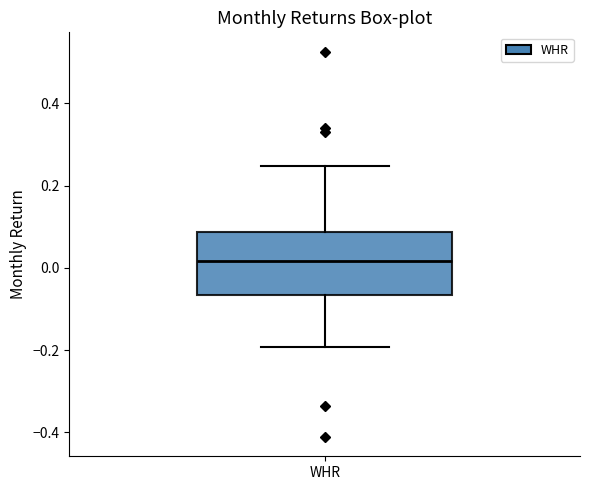

Where is the lower edge of the box for WHR on the y-axis? The values are not printed on the chart, so give them approximately, as read against the axis.

-0.06